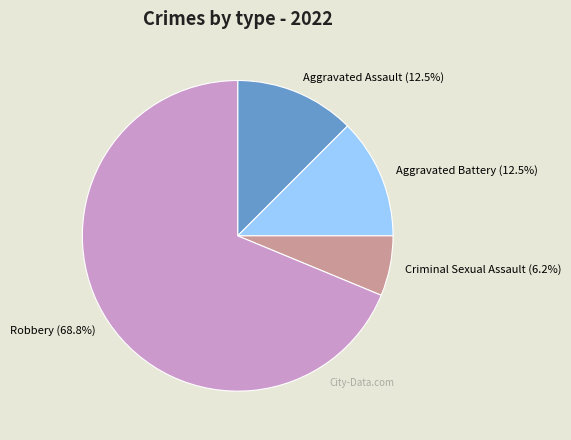

Count the number of slices in the pie.

4